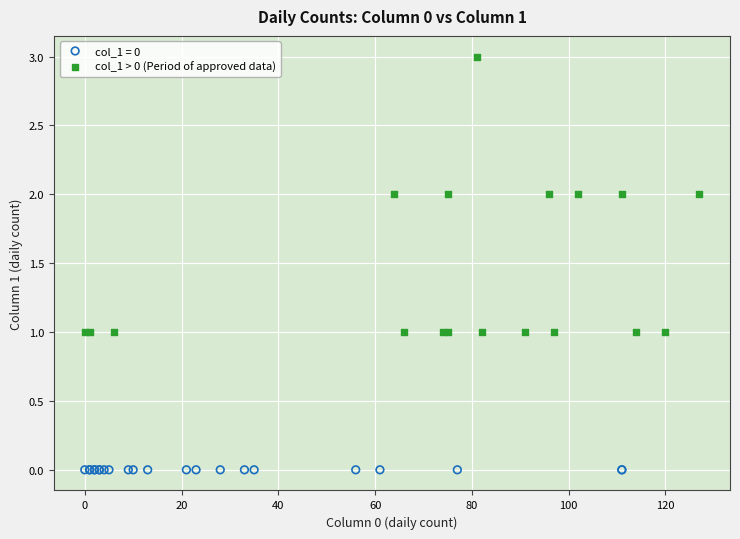

Which series reaches the minimum Y coordinate?

col_1 = 0